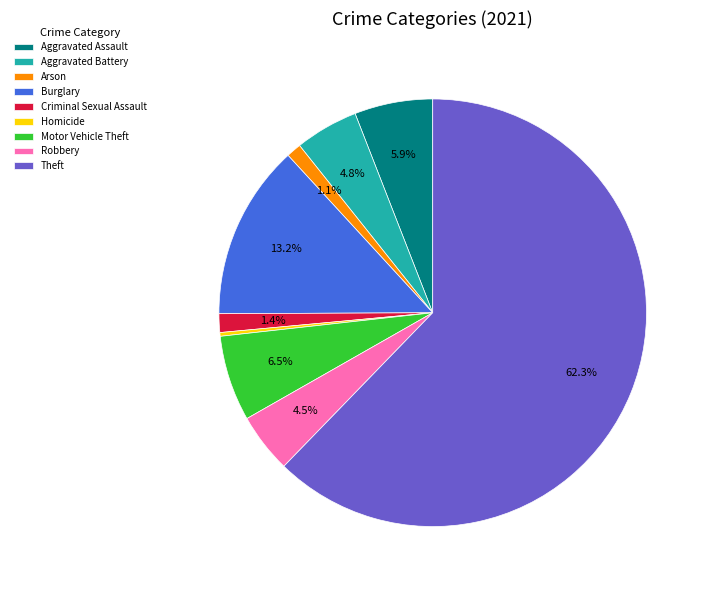

What is the ratio of the value at Motor Vehicle Theft to the value at Aggravated Assault?

1.1